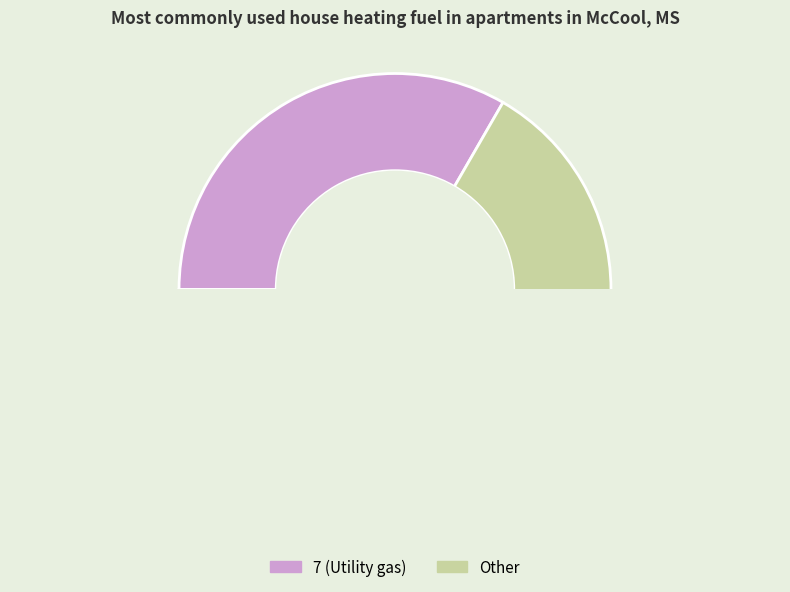

Does 7 account for over 50% of the chart?

No